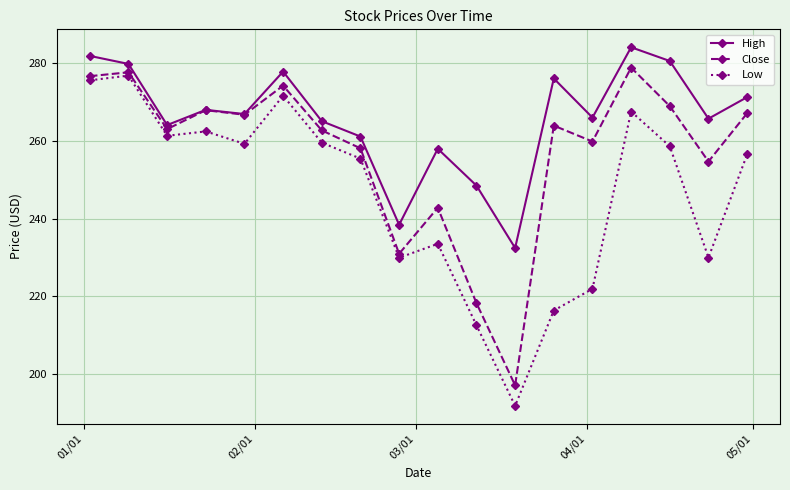

What is the value of the Low point at the 18th from the left?

256.5